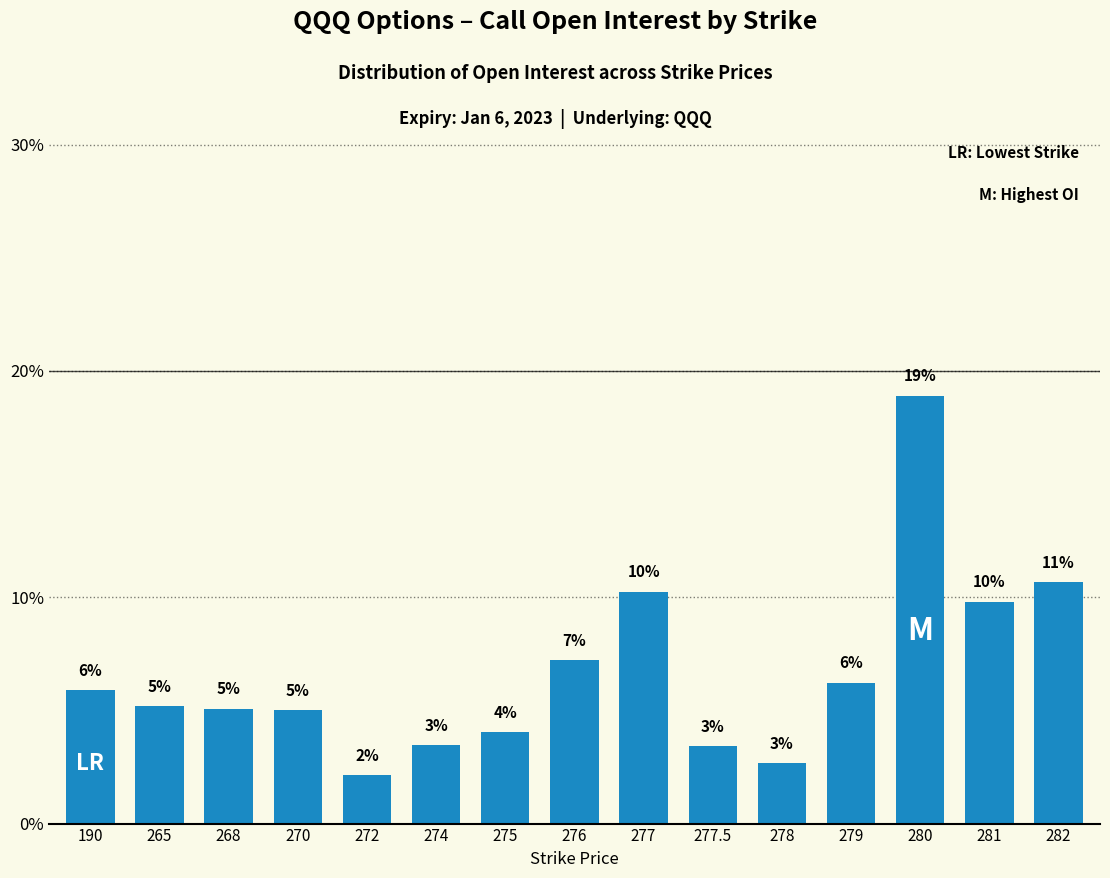

Rank the categories by value from highest to lowest.

280, 282, 277, 281, 276, 279, 190, 265, 268, 270, 275, 274, 277.5, 278, 272